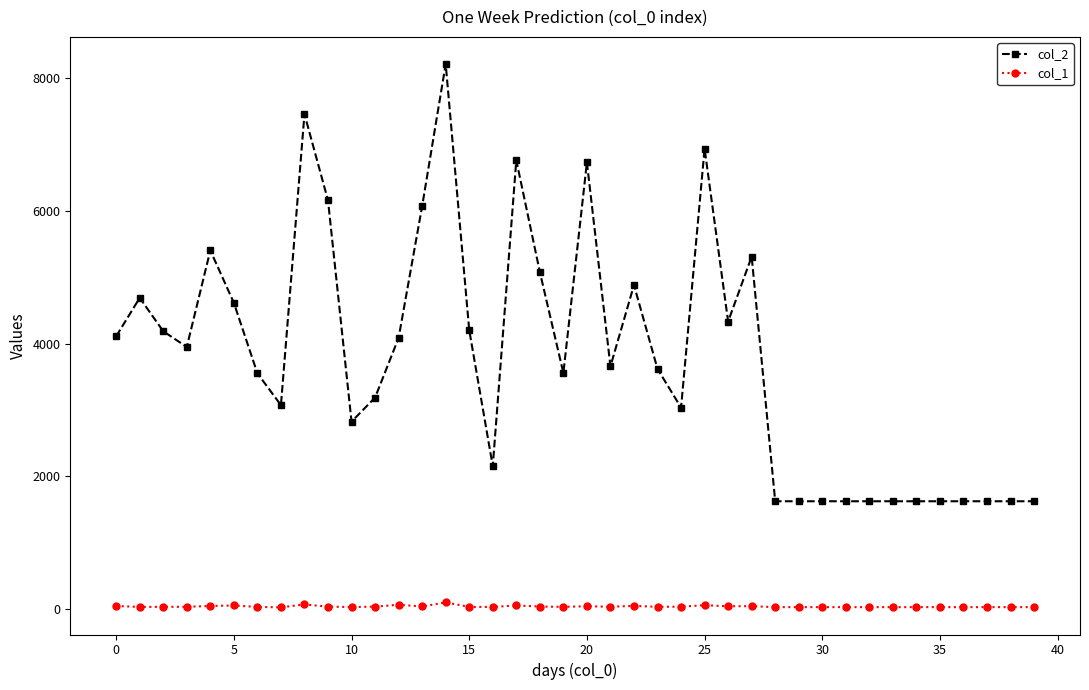

What is the sum of all col_1 values?

1560